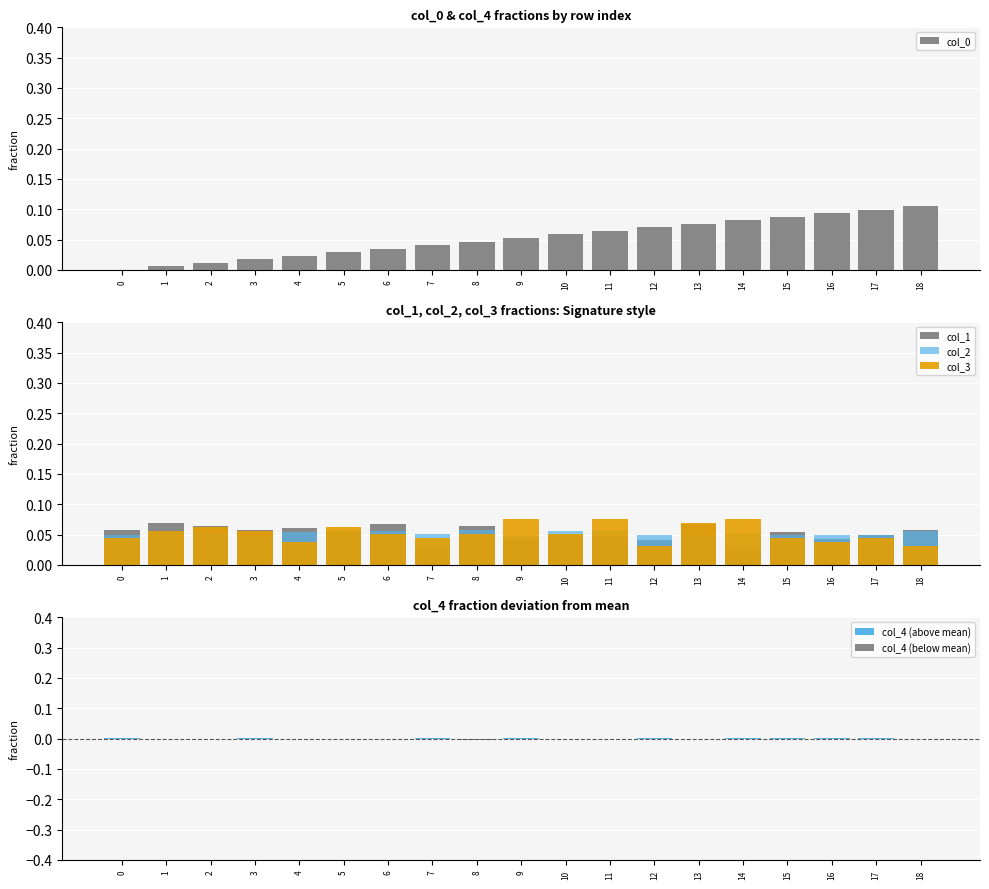

What is the spread (max minus min) of values at 7?

0.1